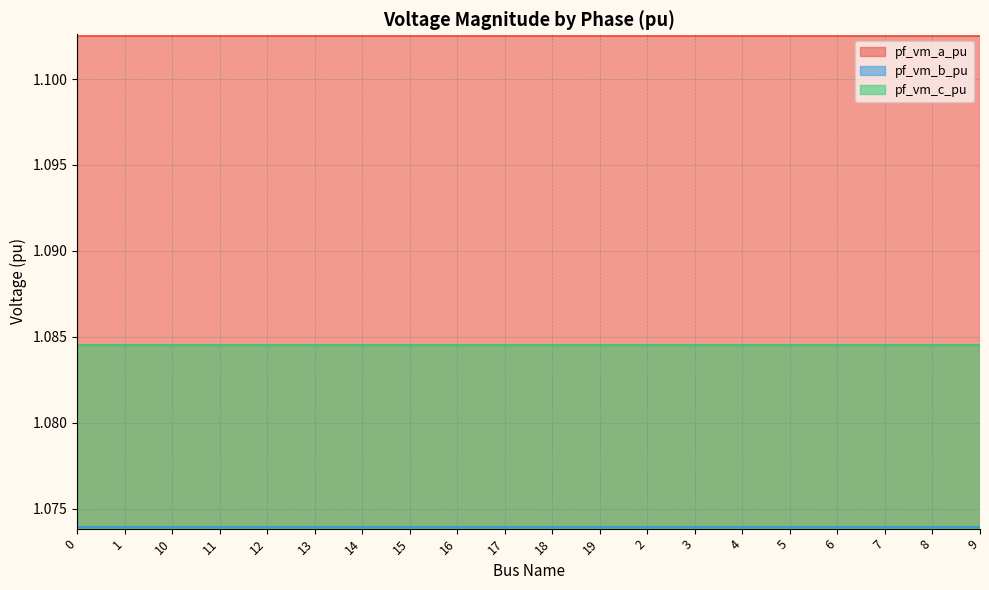

At how many categories does at least one series exceed 1?

20